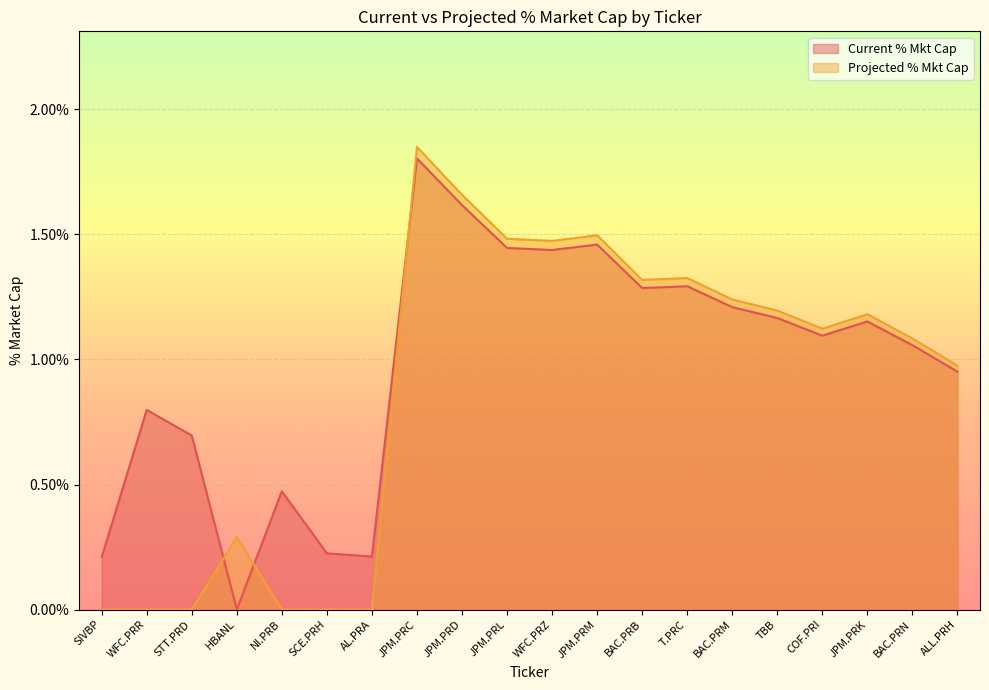

Reading right to left, extract all data points from this chart.

Current % Mkt Cap: ALL.PRH=1.0	BAC.PRN=1.1	JPM.PRK=1.2	COF.PRI=1.1	TBB=1.2	BAC.PRM=1.2	T.PRC=1.3	BAC.PRB=1.3	JPM.PRM=1.5	WFC.PRZ=1.4	JPM.PRL=1.4	JPM.PRD=1.6	JPM.PRC=1.8	AL.PRA=0.2	SCE.PRH=0.2	NI.PRB=0.5	HBANL=0.0	STT.PRD=0.7	WFC.PRR=0.8	SIVBP=0.2
Projected % Mkt Cap: ALL.PRH=1.0	BAC.PRN=1.1	JPM.PRK=1.2	COF.PRI=1.1	TBB=1.2	BAC.PRM=1.2	T.PRC=1.3	BAC.PRB=1.3	JPM.PRM=1.5	WFC.PRZ=1.5	JPM.PRL=1.5	JPM.PRD=1.7	JPM.PRC=1.8	AL.PRA=0.0	SCE.PRH=0.0	NI.PRB=0.0	HBANL=0.3	STT.PRD=0.0	WFC.PRR=0.0	SIVBP=0.0